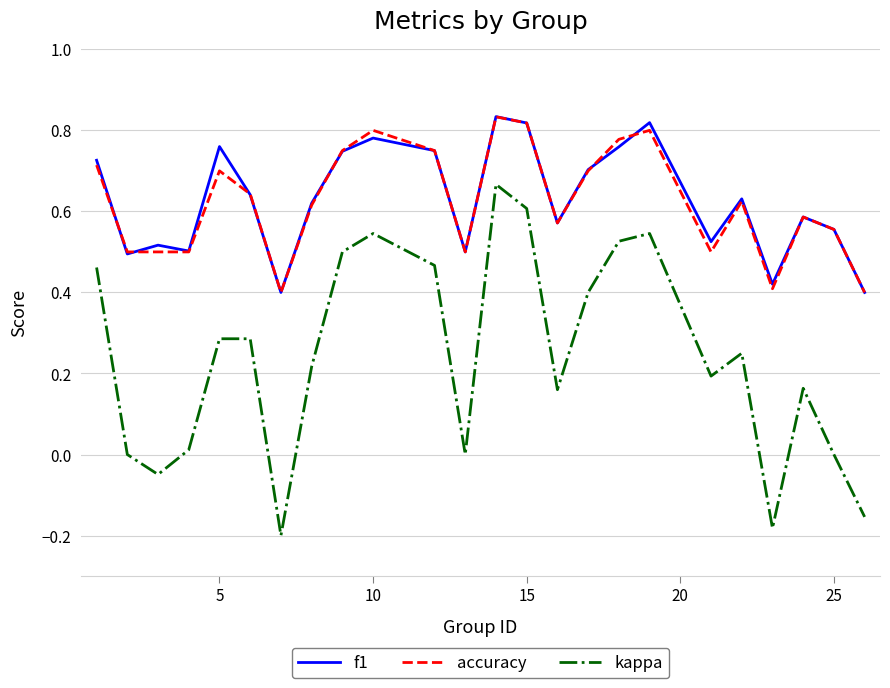

True or false: accuracy and kappa intersect in this chart.

False